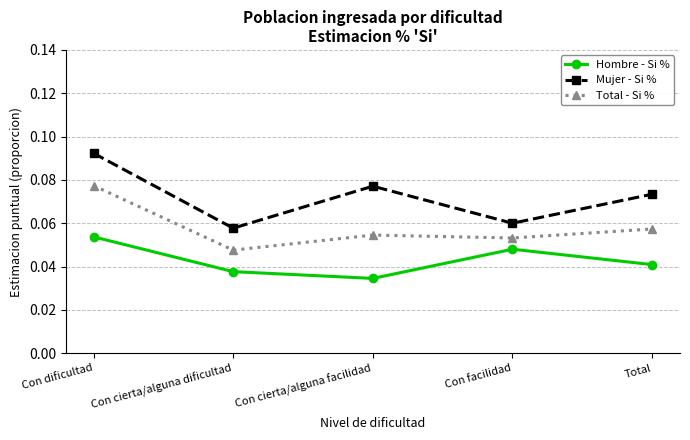

Which category has the highest value in the Total - Si % series?

Con dificultad